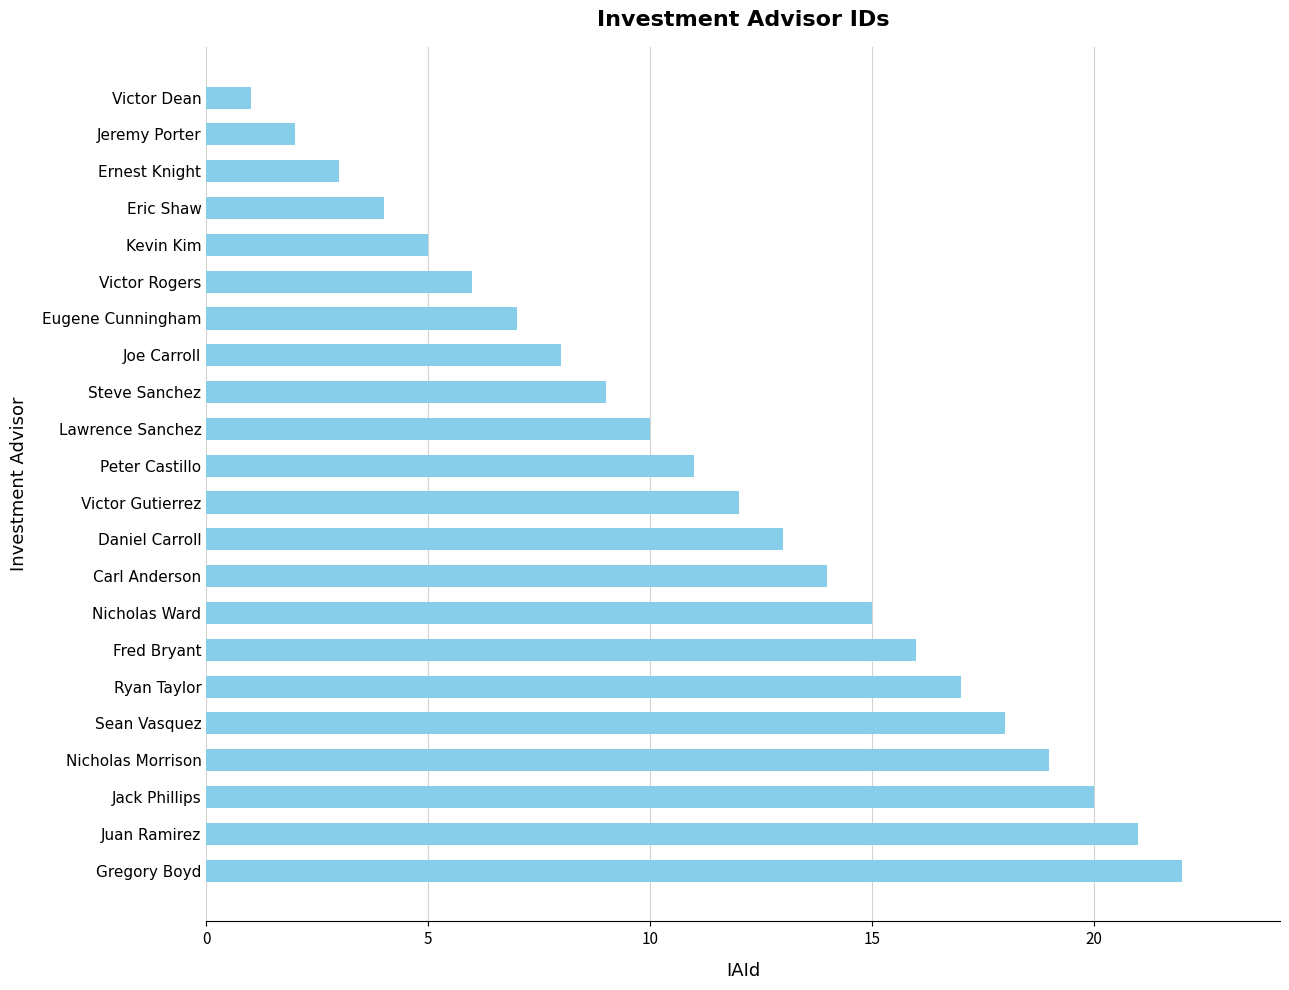

Which has a higher value, Jack Phillips or Victor Rogers?

Jack Phillips